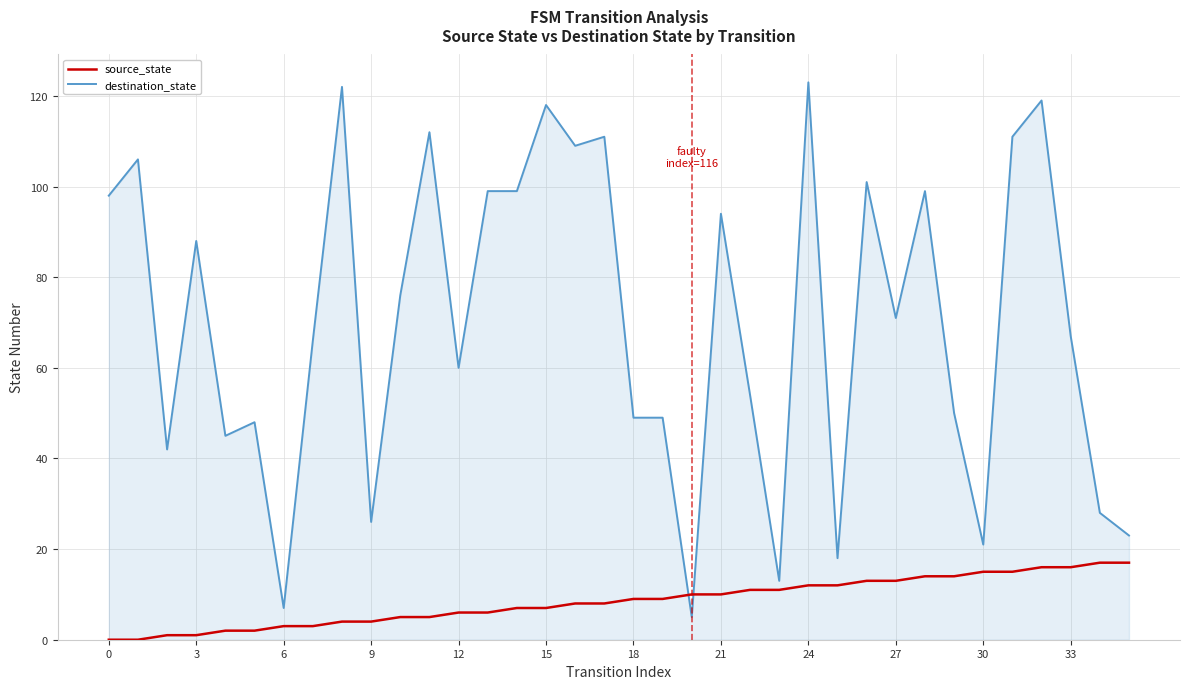

After their last crossing, which series has the higher values: destination_state or source_state?

destination_state